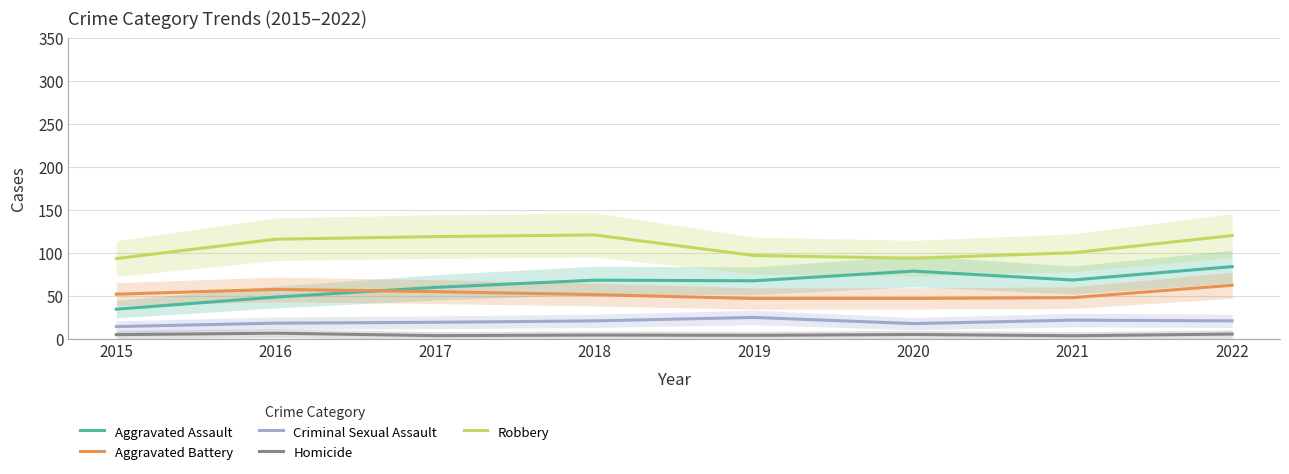

Between 2021 and 2018, which is larger?

2021